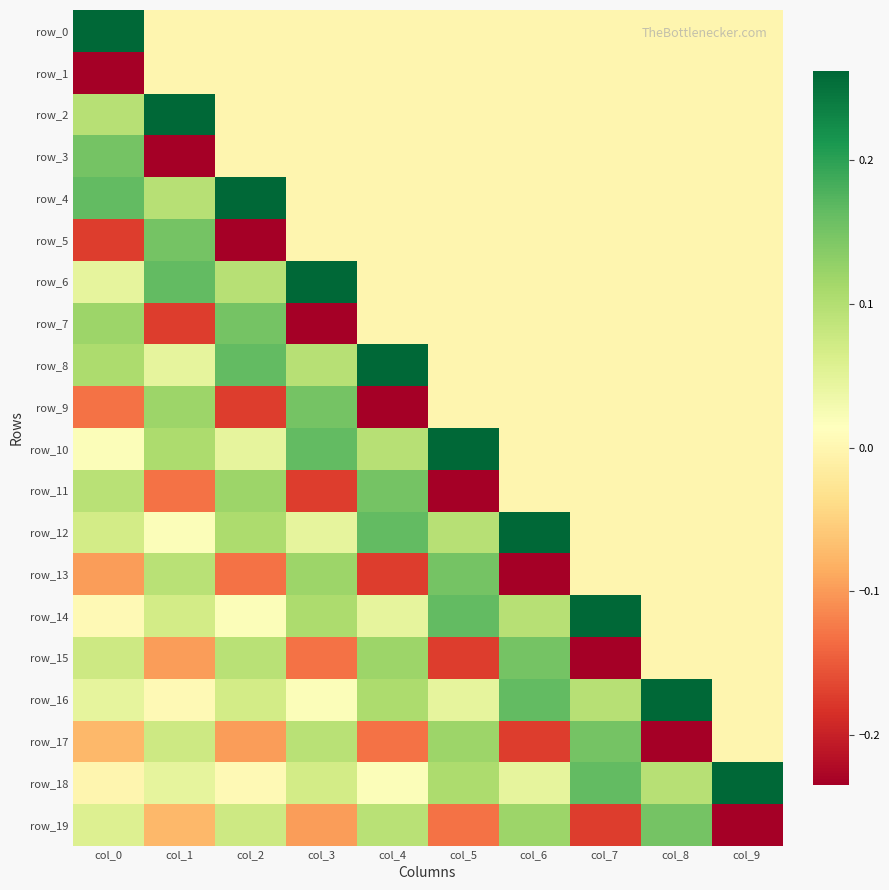

Where does the row_11 series first go above 0?

col_0